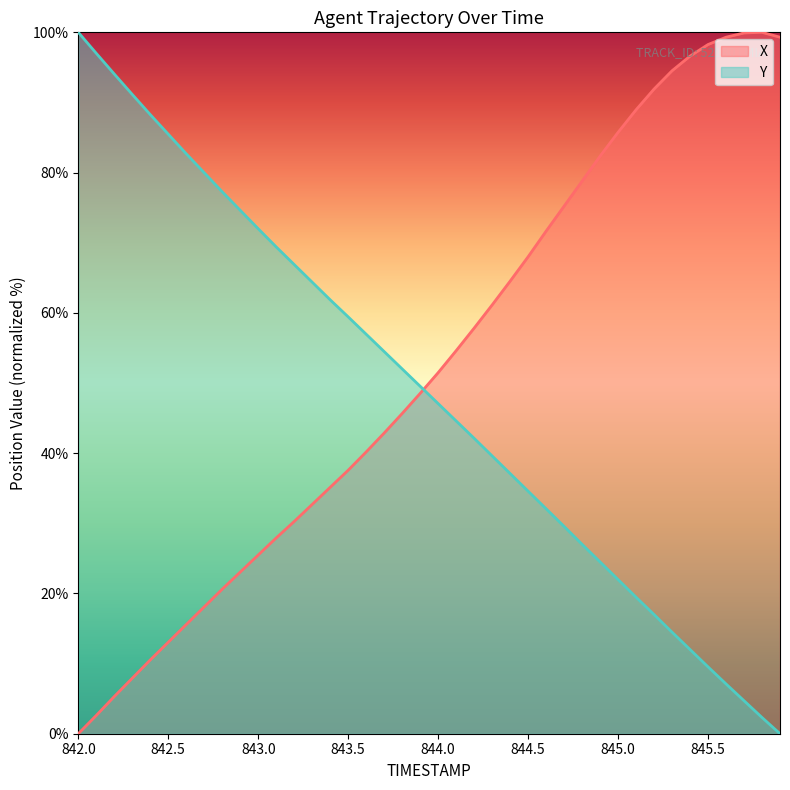

What is the spread (max minus min) of values at 845.0?

63.8